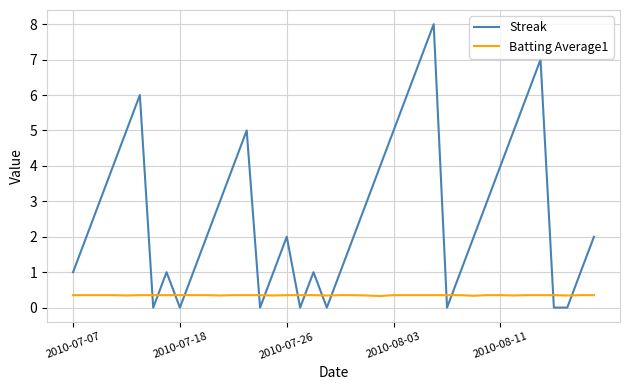

Which series has the widest spread of values?

Streak